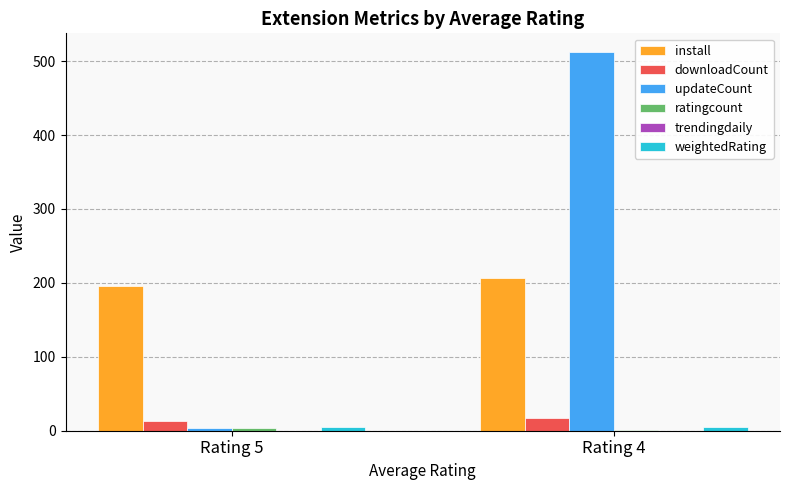

What is the sum of all updateCount values?

516.0